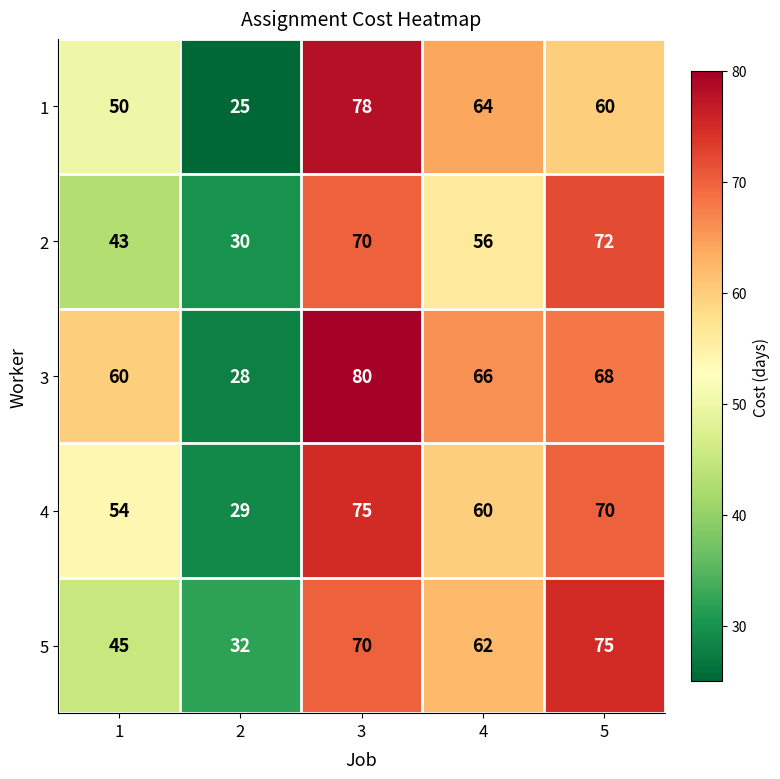

Rank the categories by 4 value from lowest to highest.

2, 1, 4, 5, 3